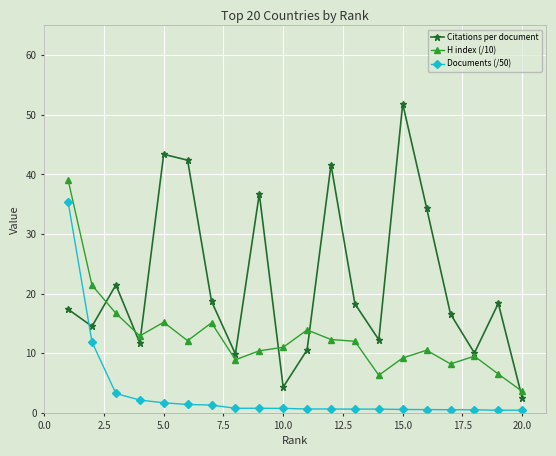

Which series has the largest range (max minus min)?

Citations per document